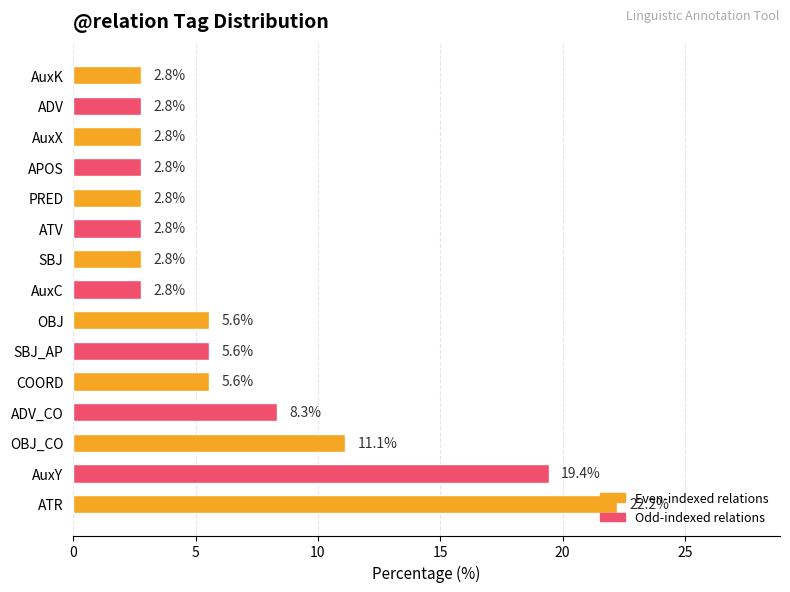

Which label corresponds to the largest value in the chart?

ATR